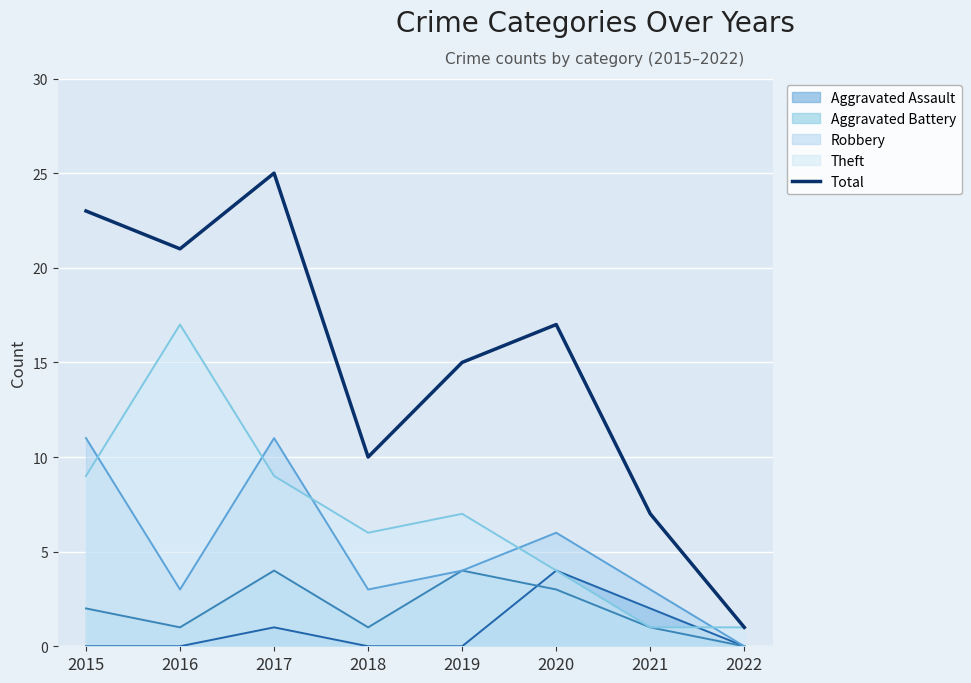

How many series are shown in this chart?

5